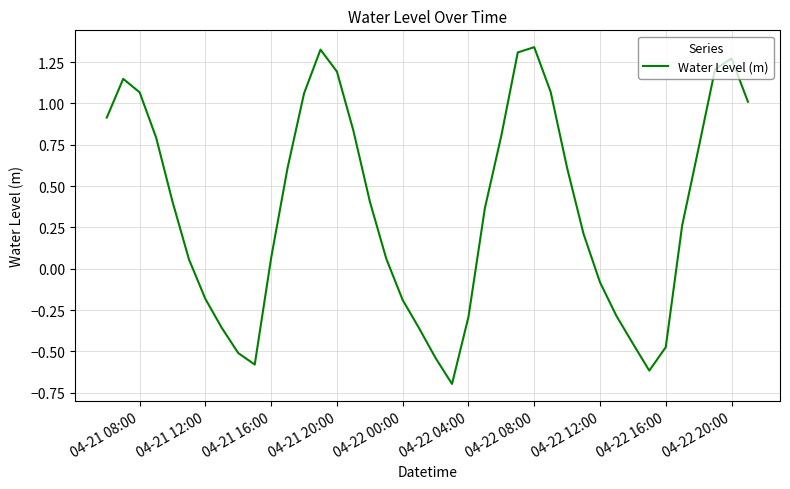

Is this an area chart (filled region under the line)?

No